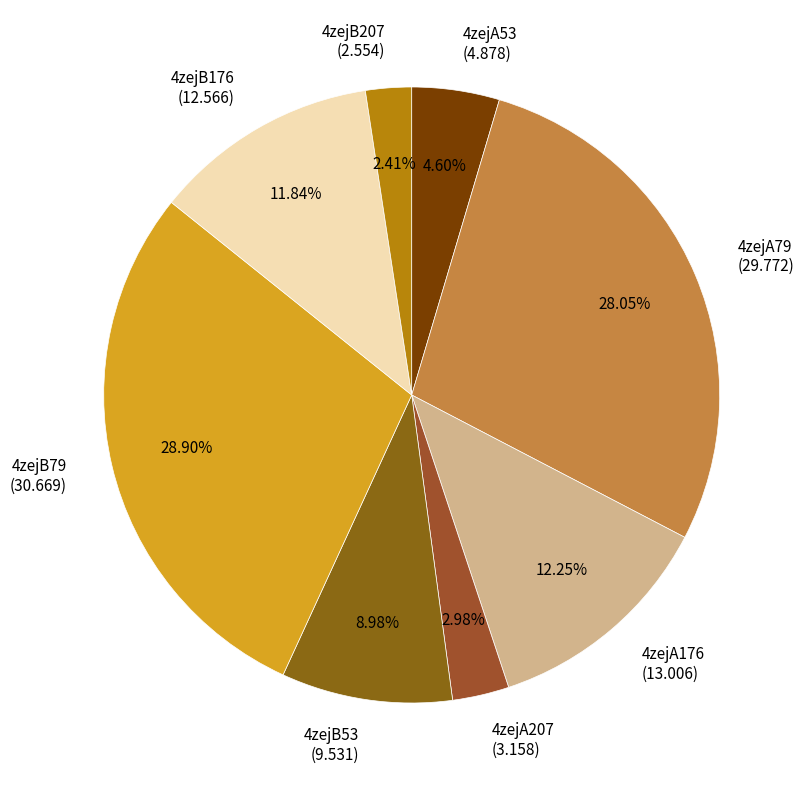

What percentage do 4zejB176 and 4zejA53 together represent?

16.4%